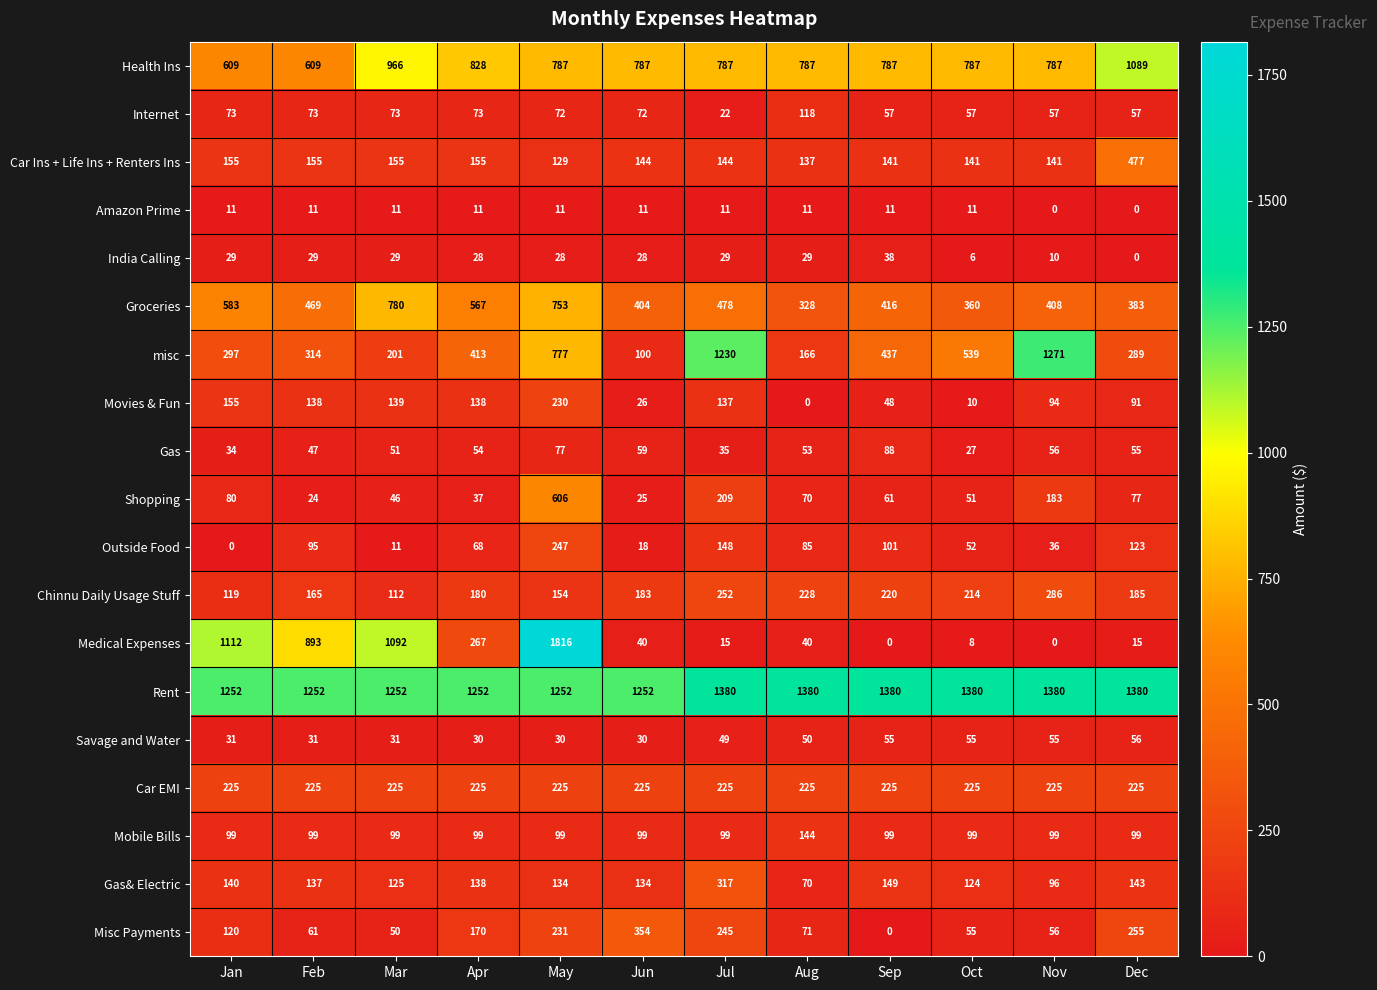

Between Oct and Nov, which series saw the biggest shift?

misc